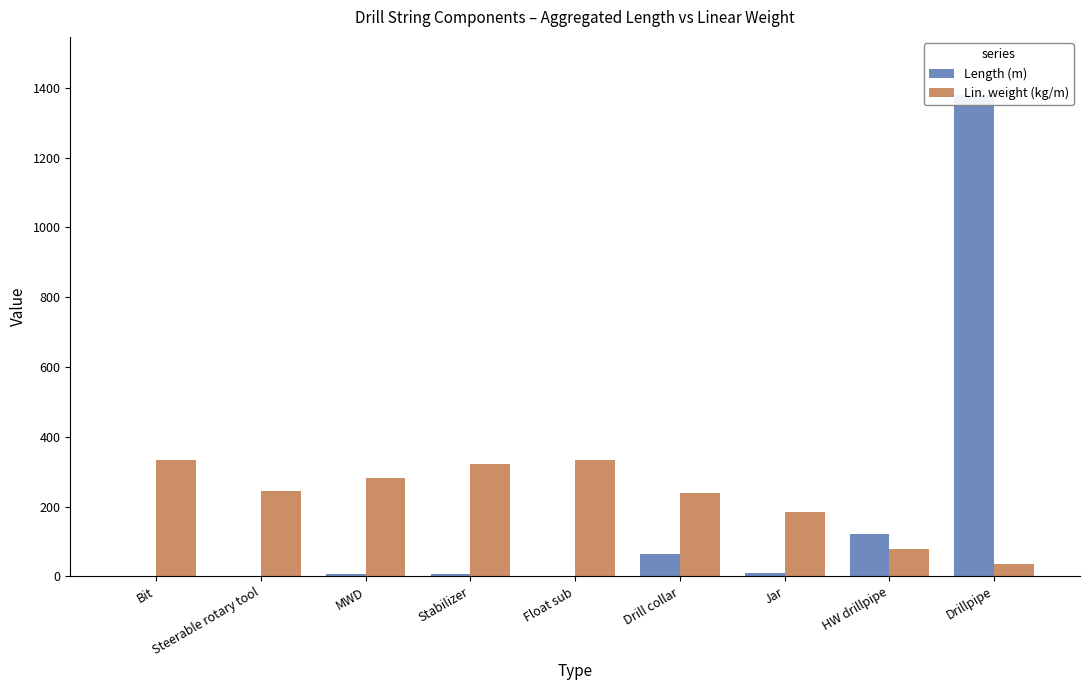

What is the greatest value displayed?

1380.0